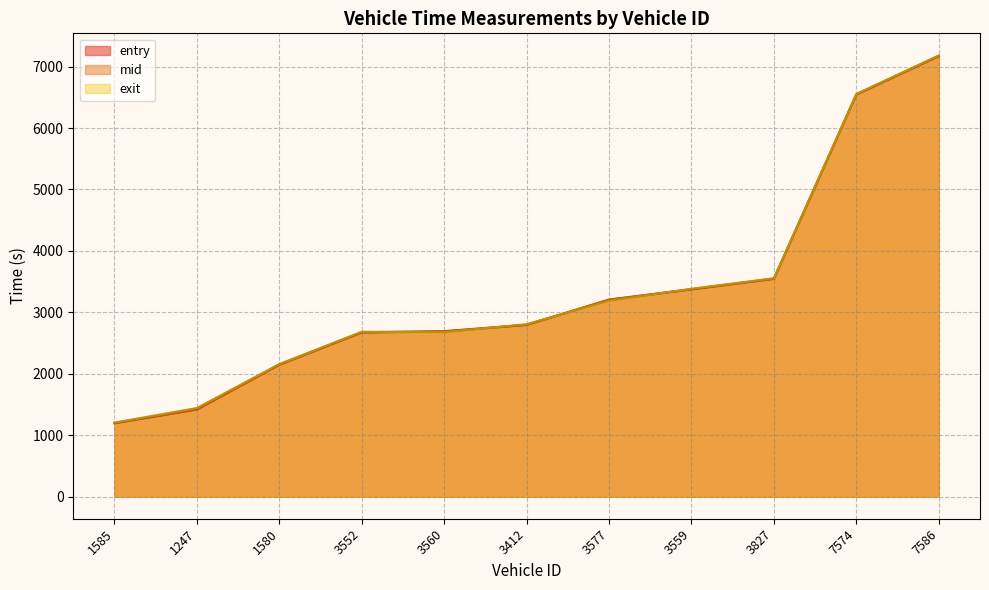

How many data points in mid are above 2799?

6